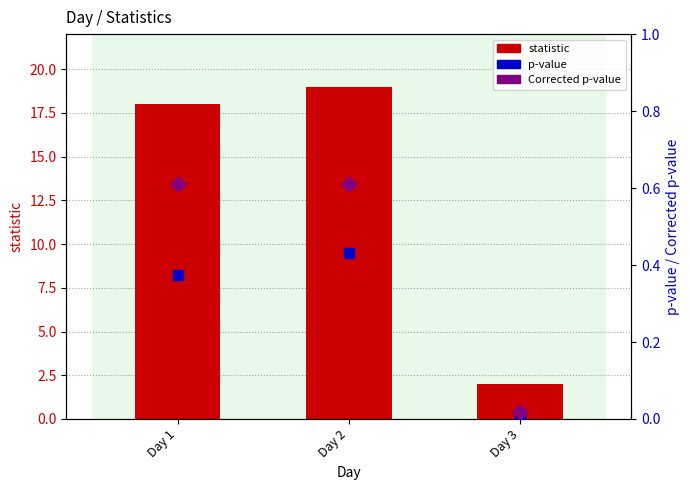

What is the total value across all series at Day 3?

2.0